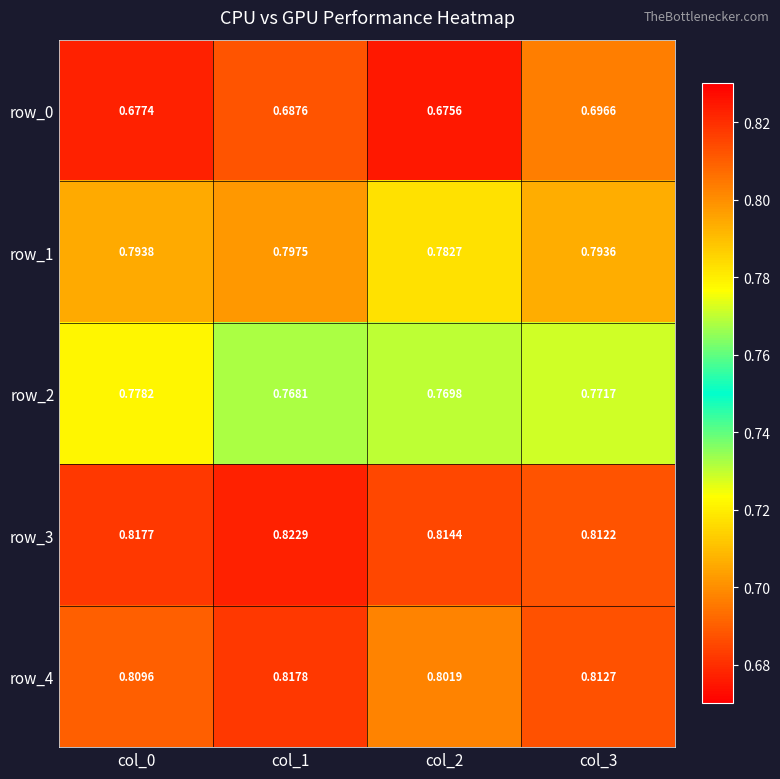

Is the value of row_4 at col_0 greater than the value of row_1 at col_1?

Yes